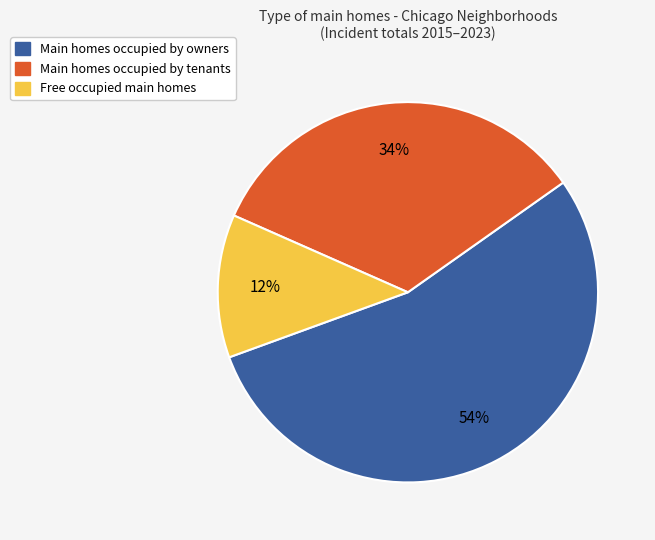

To the nearest percent, what is the average slice percentage?

33%